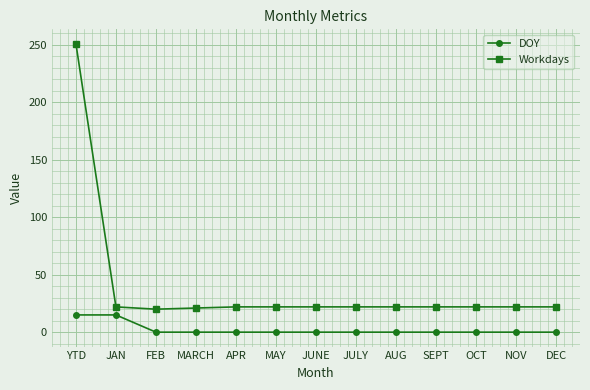

True or false: Workdays has a value of 22 at AUG.

True